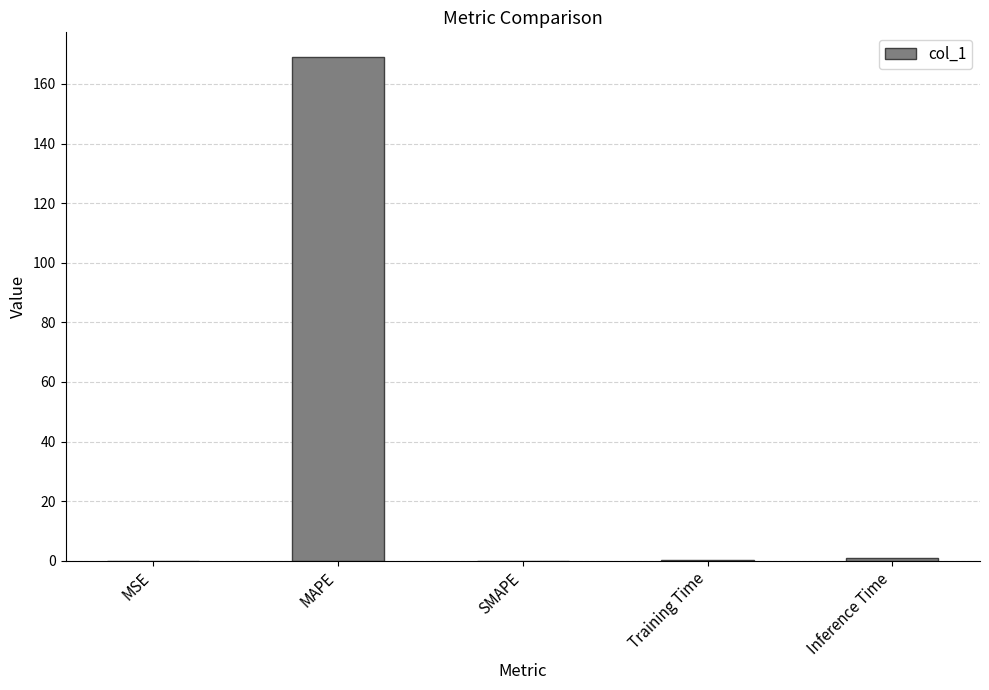

Between MAPE and MSE, which is larger?

MAPE